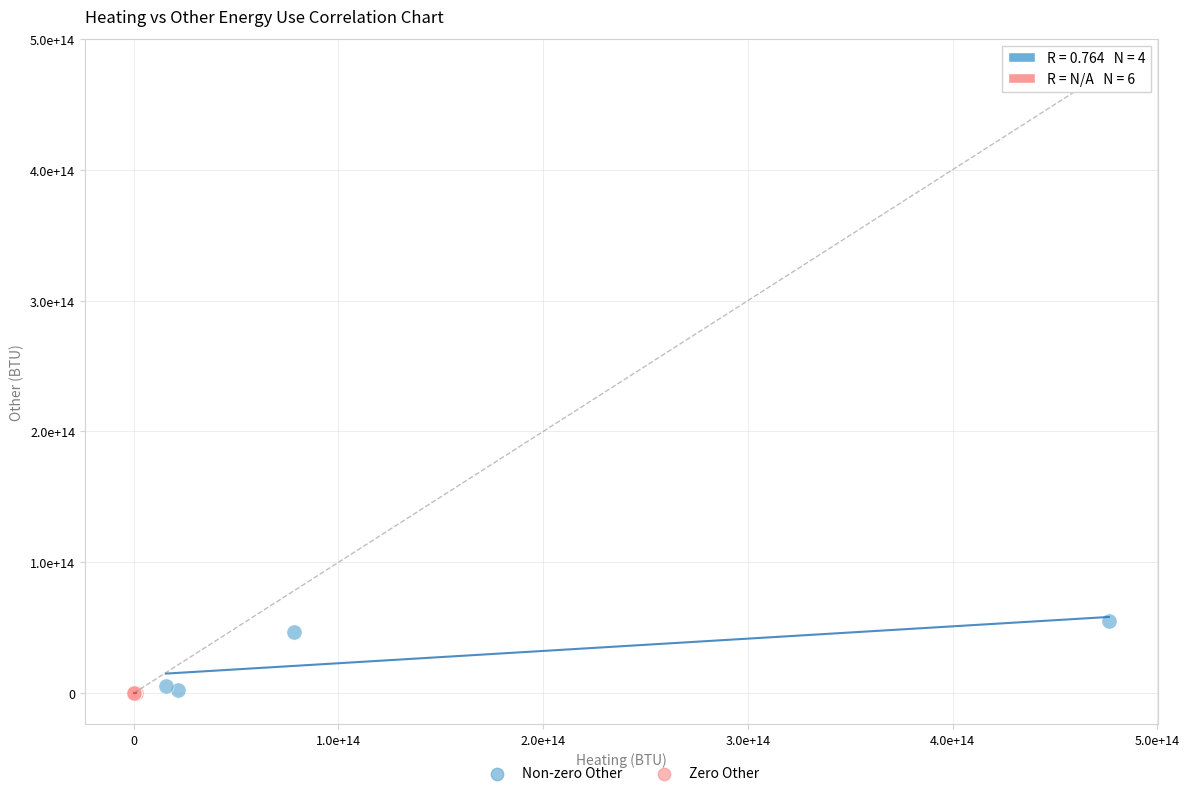

What are all the series names shown in the legend?

Non-zero Other, Zero Other